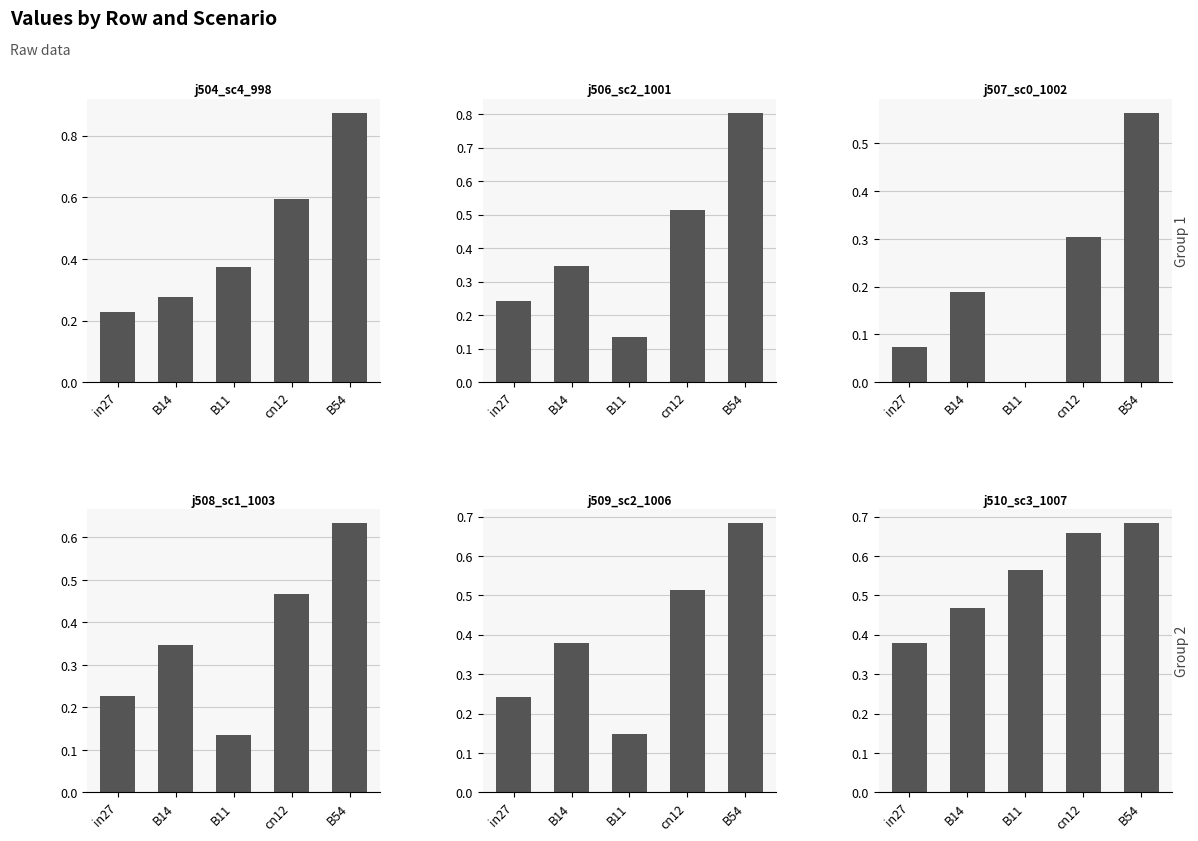

What is the maximum value shown in the chart?

0.9